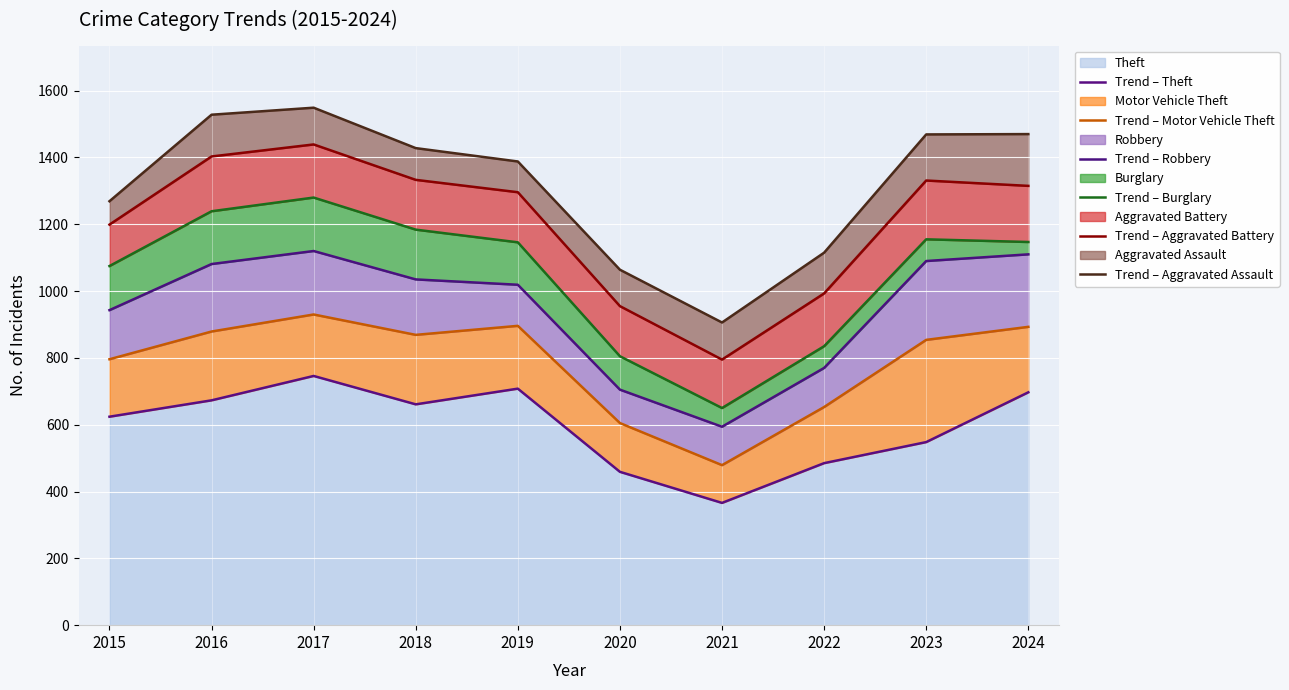

How many data points in Trend – Motor Vehicle Theft are less than 869?

5